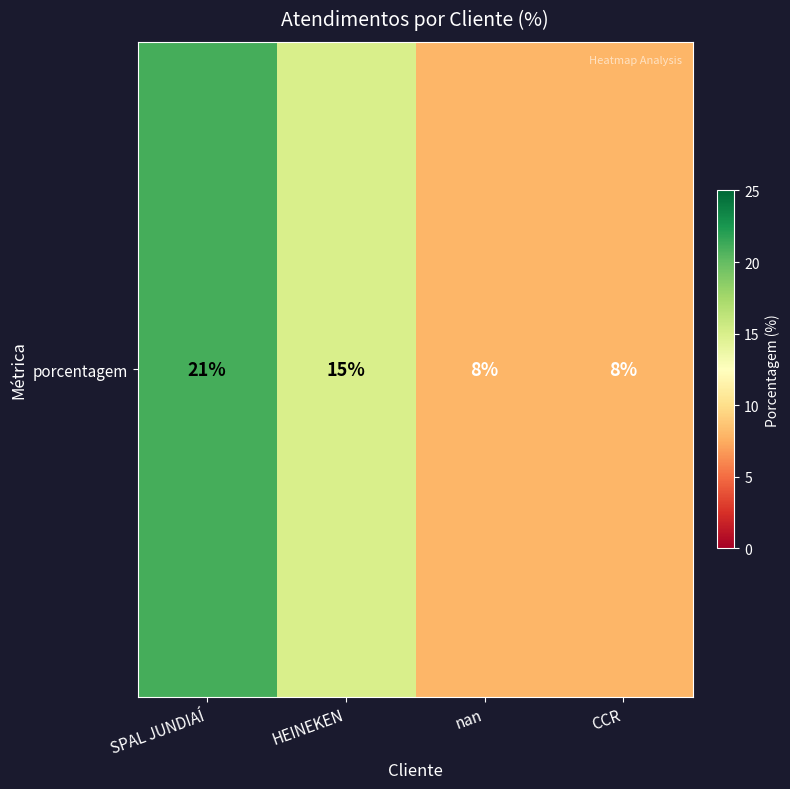

What is the difference between the values at SPAL JUNDIAÍ and HEINEKEN?

6